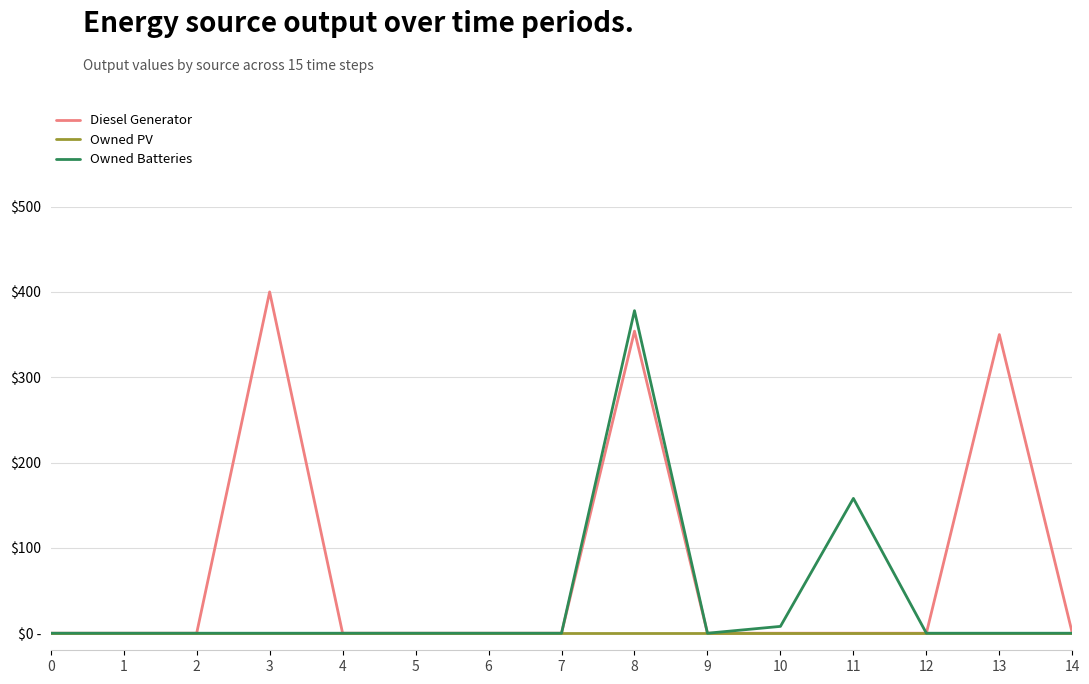

Does the chart have visible grid lines?

Yes